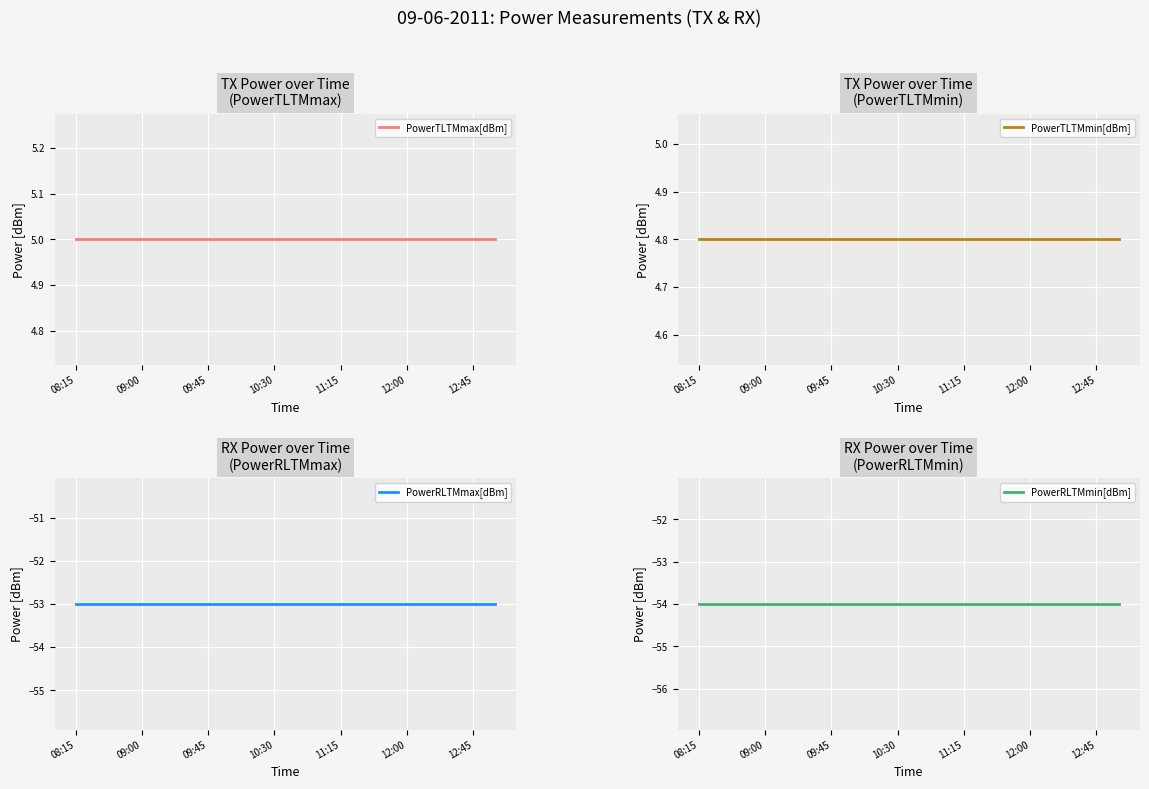

True or false: PowerRLTMmin[dBm] has more than 0 points higher than both neighbors.

False